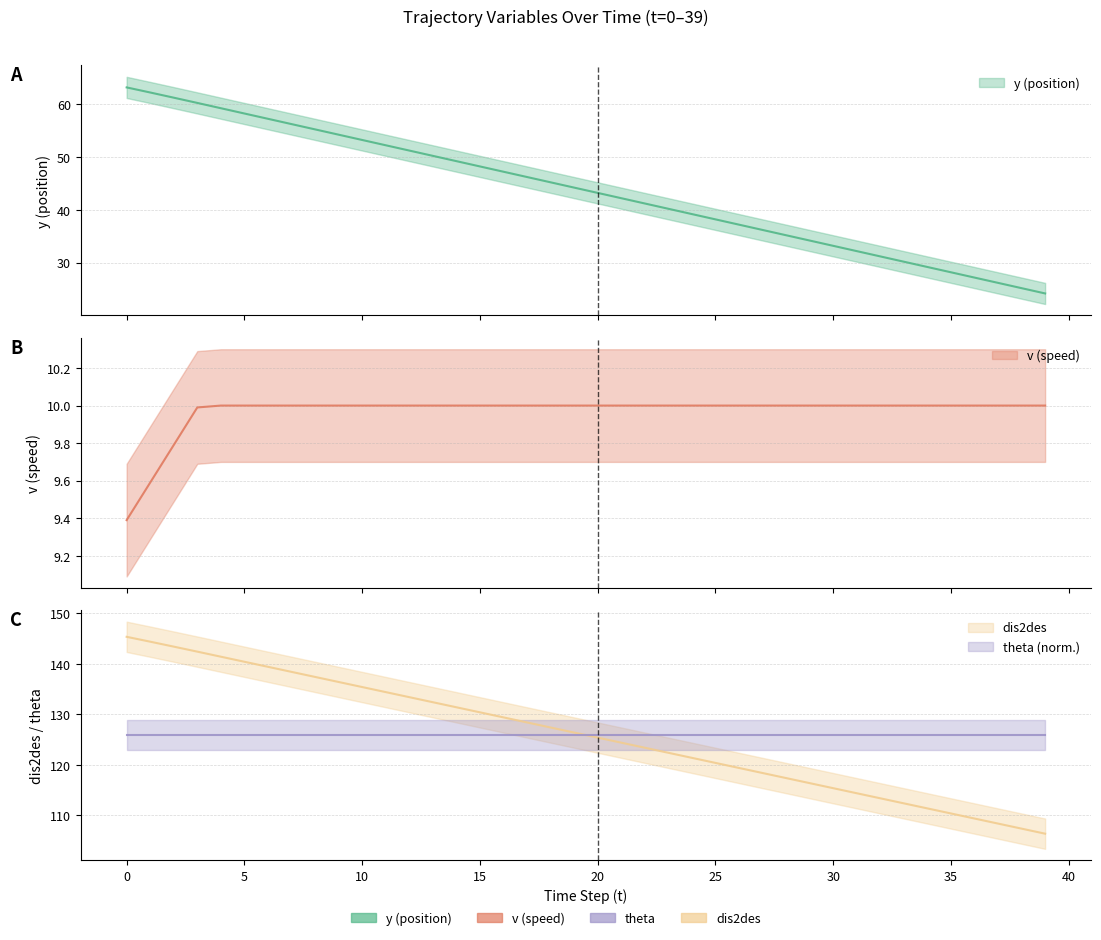

True or false: dis2des and y cross at least once.

False